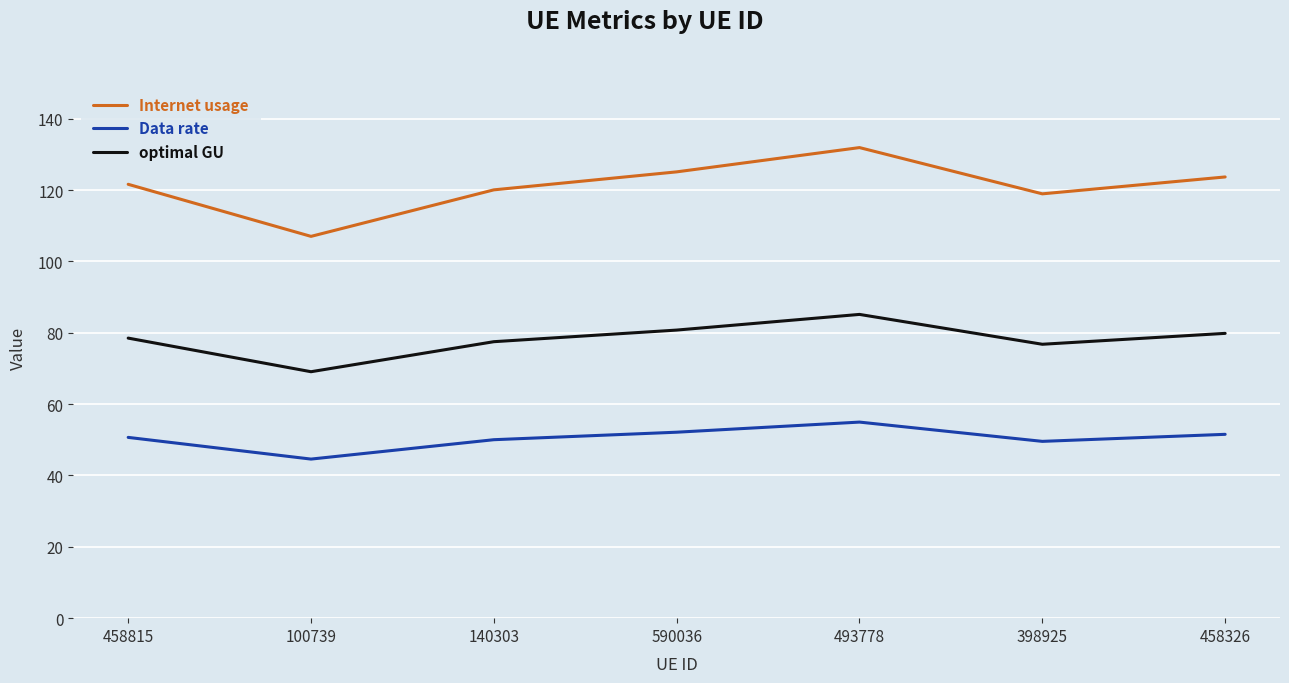

What is the spread (max minus min) of values at 590036?

73.0